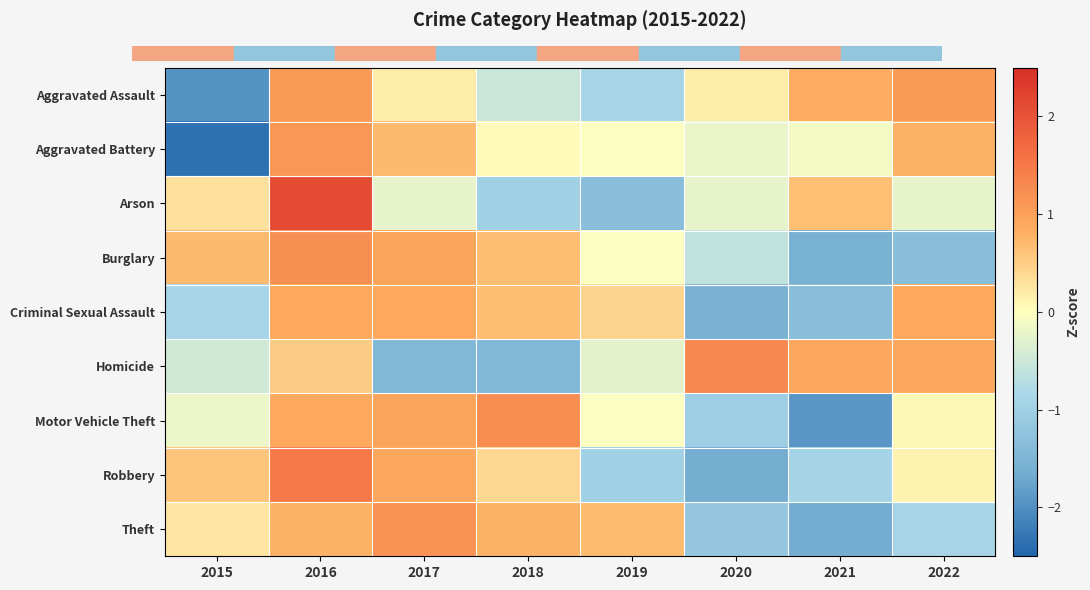

How many data points does each series have?

8